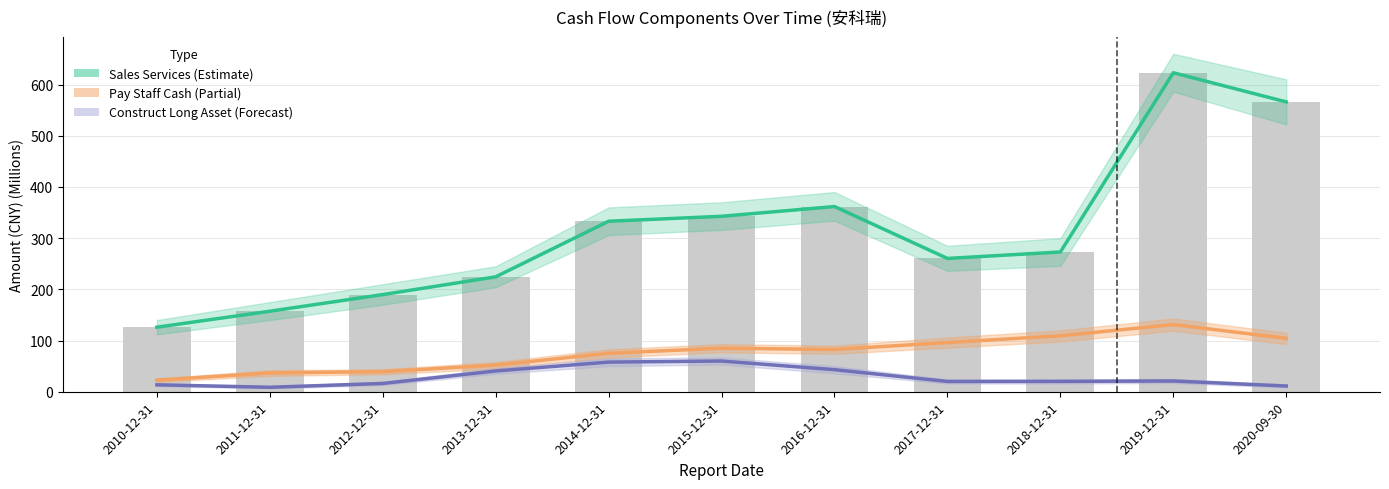

What is the lowest value of the Pay Staff Cash series?

22.6